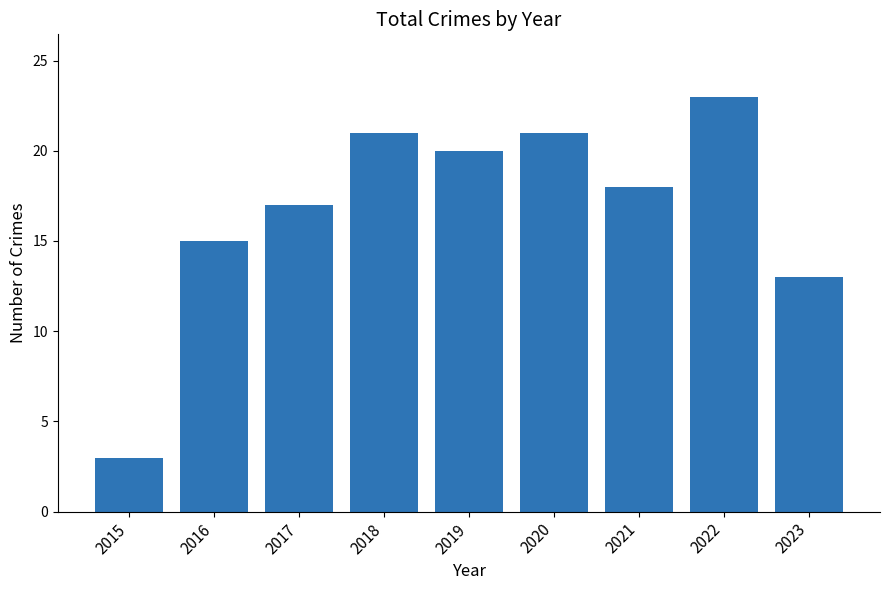

What is the difference between the maximum and second lowest values?

10